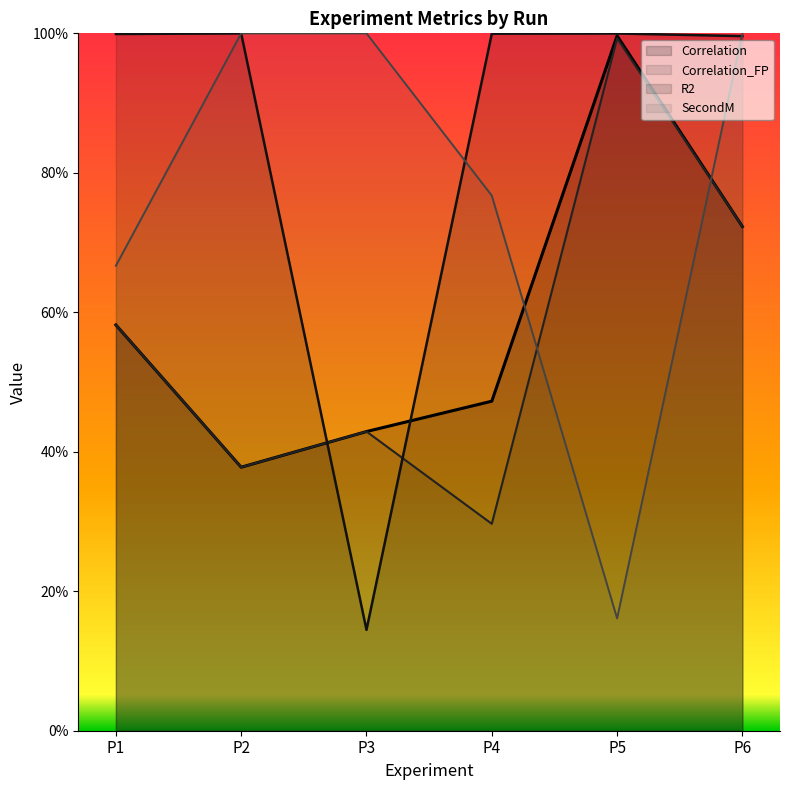

Reading left to right, extract all data points from this chart.

Correlation: P1=0.6	P2=0.4	P3=0.4	P4=0.5	P5=1.0	P6=0.7
Correlation_FP: P1=0.6	P2=0.4	P3=0.4	P4=0.3	P5=1.0	P6=0.7
R2: P1=1.0	P2=1.0	P3=0.1	P4=1.0	P5=1.0	P6=1.0
SecondM: P1=0.7	P2=1.0	P3=1.0	P4=0.8	P5=0.2	P6=1.0